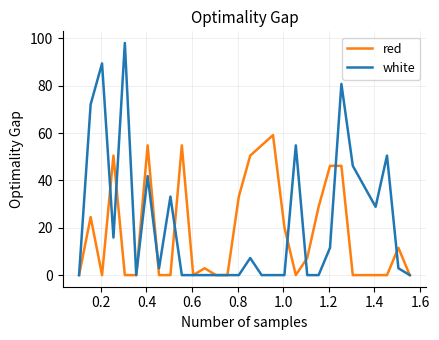

Which series has the largest range (max minus min)?

white